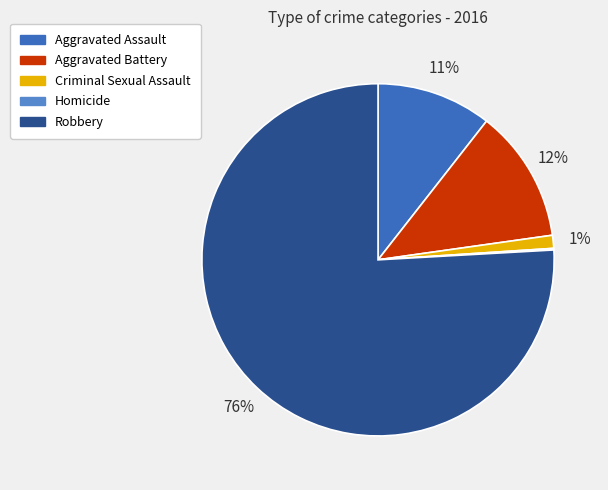

Which category has the biggest portion of the pie?

Robbery